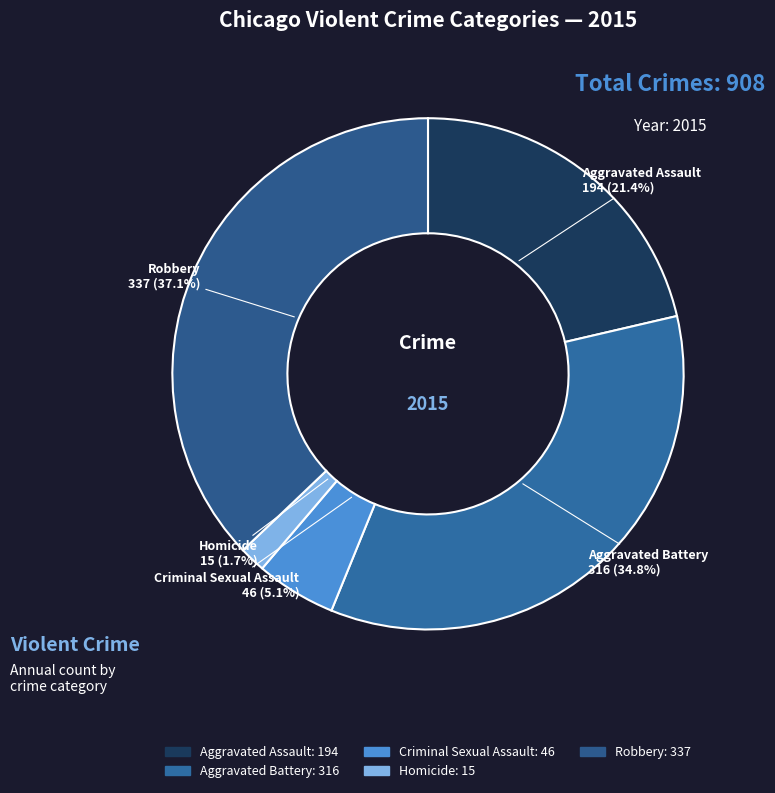

What is the largest slice in the pie chart?

Robbery